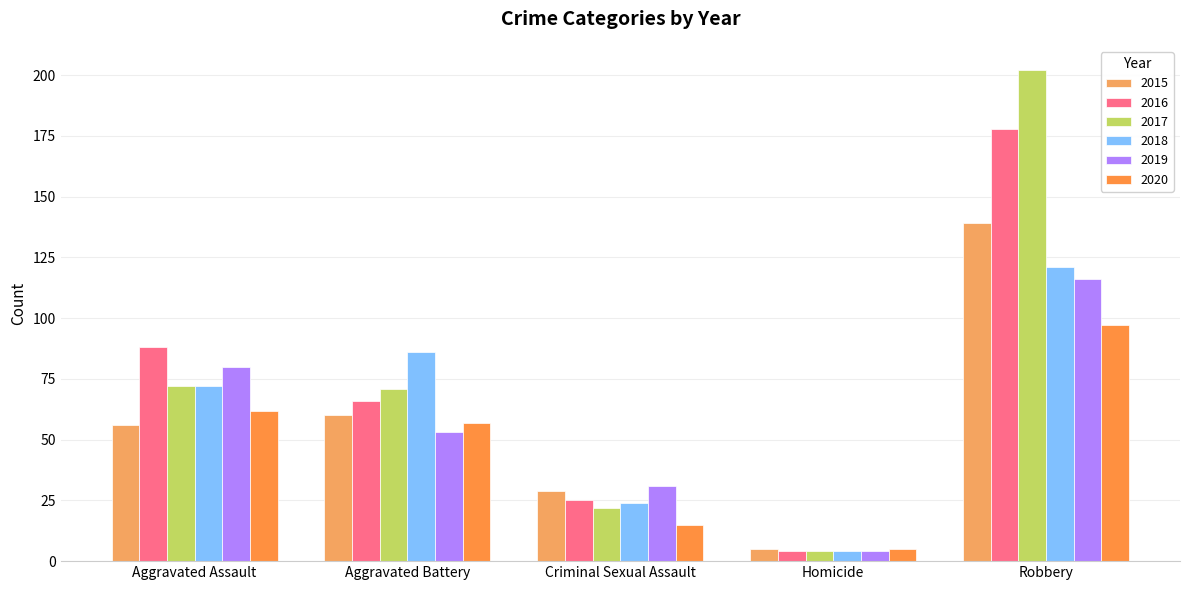

Does the chart contain stacked bars?

No